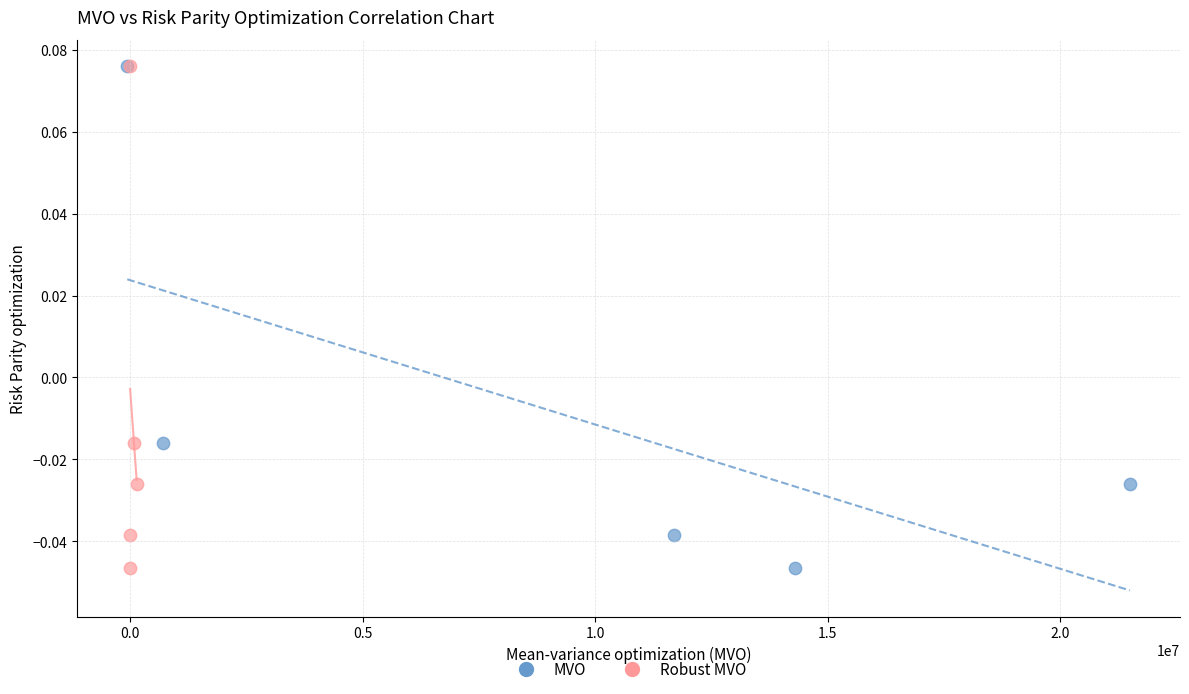

What are all the series names shown in the legend?

MVO, Robust MVO